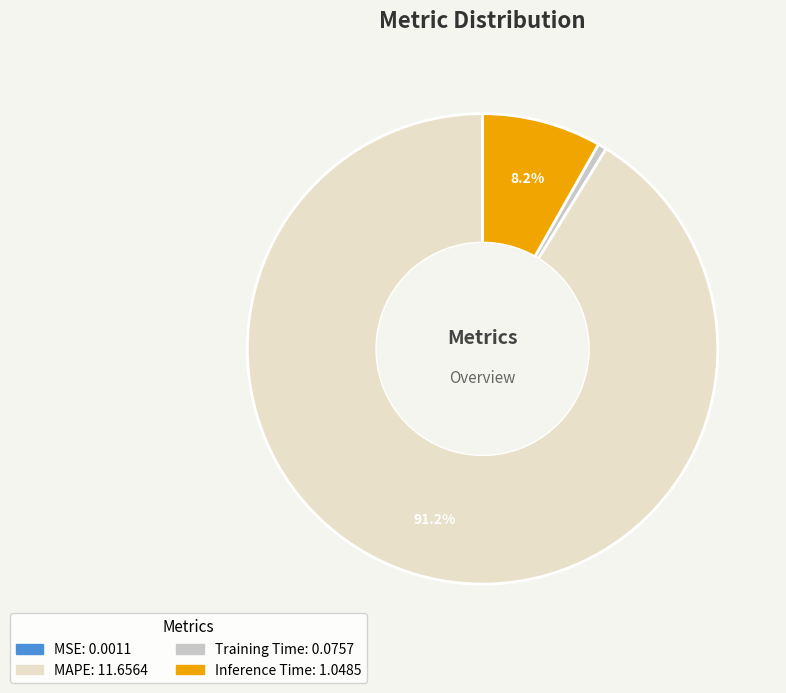

Is there any slice that represents more than half of the pie?

Yes